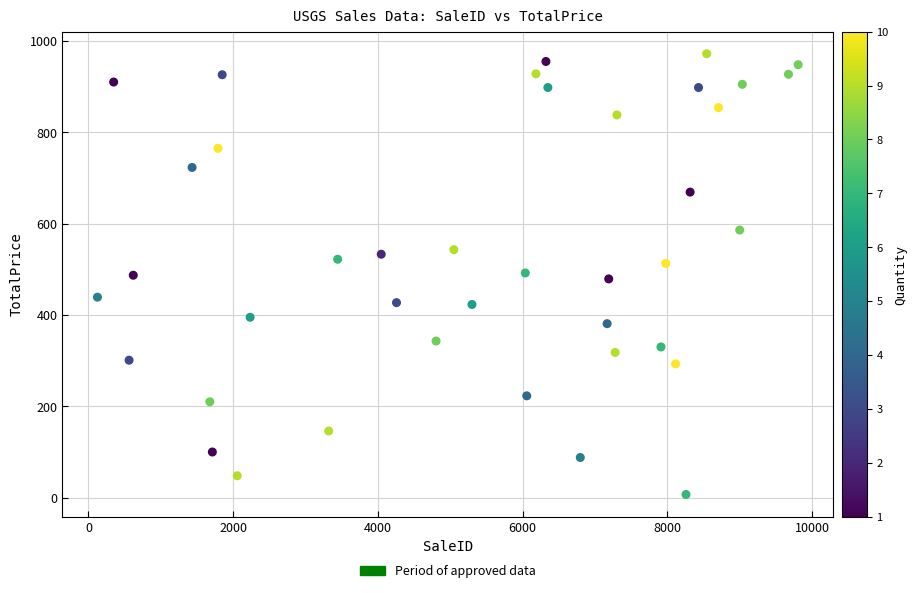

What is the range of X values (max minus min)?

9684